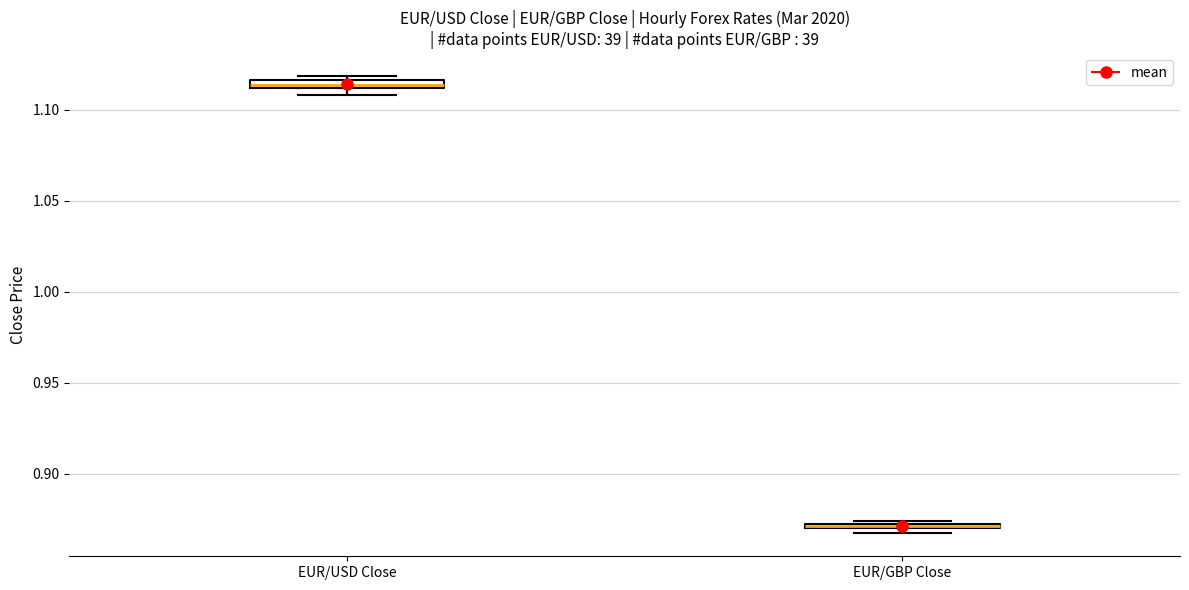

Where is the lower edge of the box for EUR/USD Close on the y-axis? The values are not printed on the chart, so give them approximately, as read against the axis.

1.110